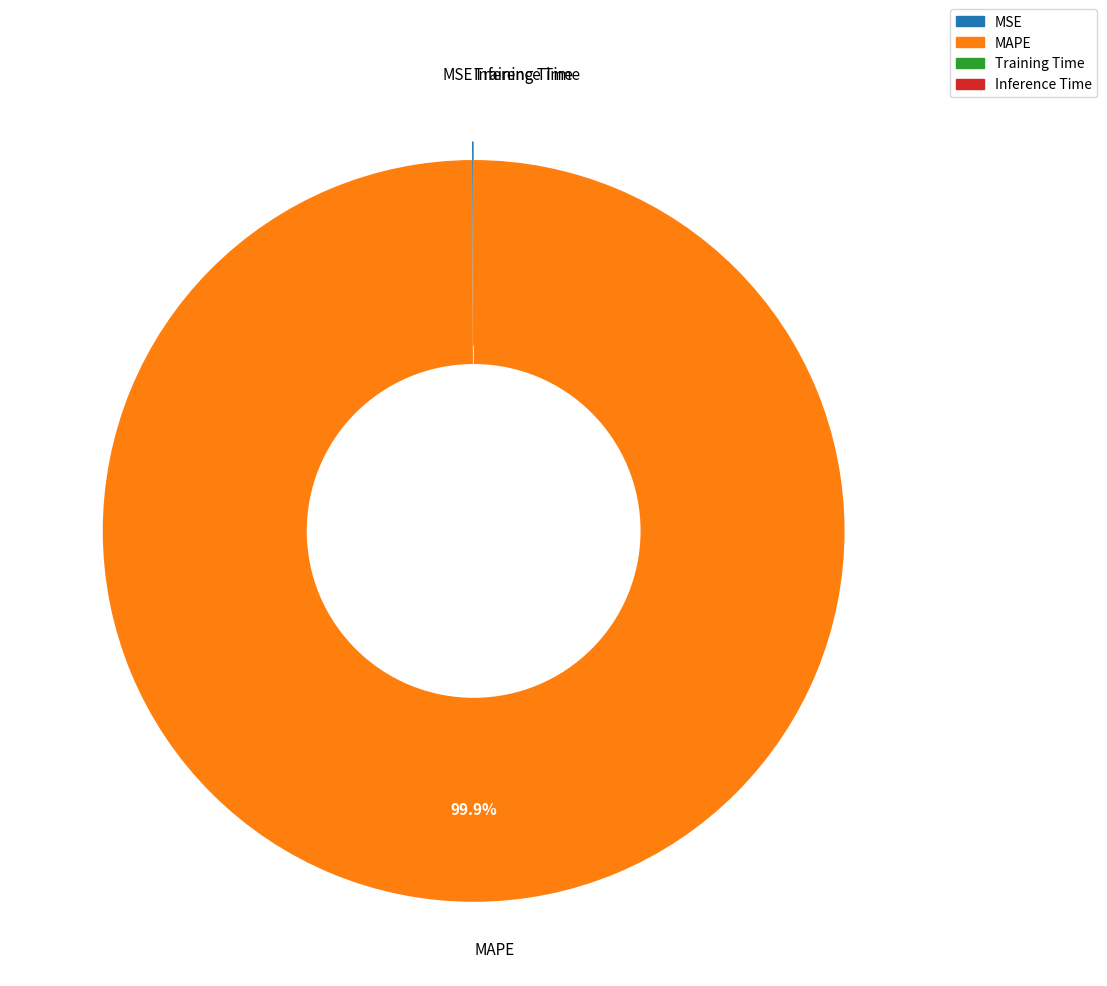

Which category has the biggest portion of the pie?

MAPE